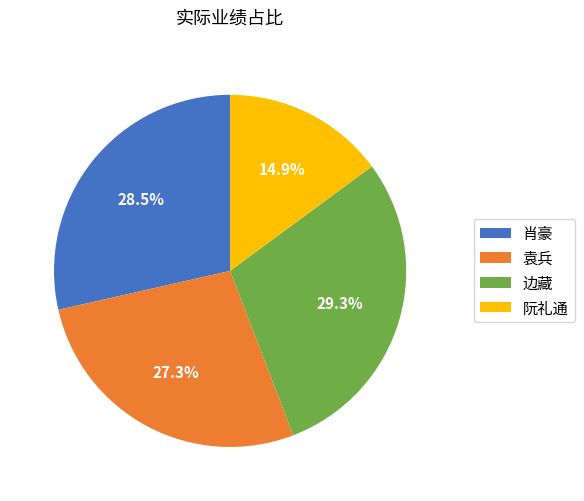

Rank the categories by value from lowest to highest.

阮礼通, 袁兵, 肖豪, 边藏